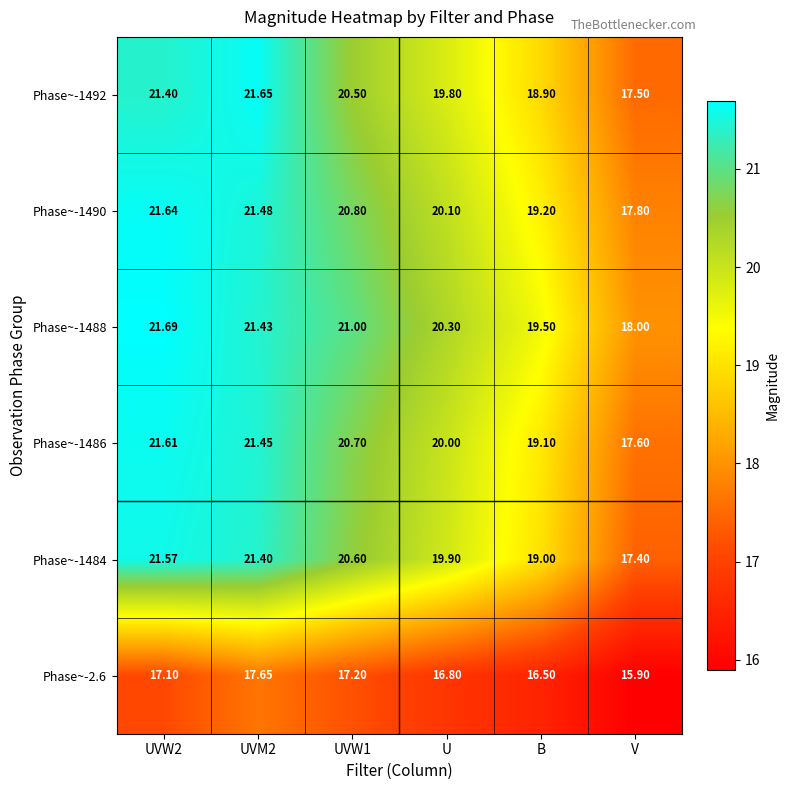

Where is Phase~-1492 nearest to the value 19?

B